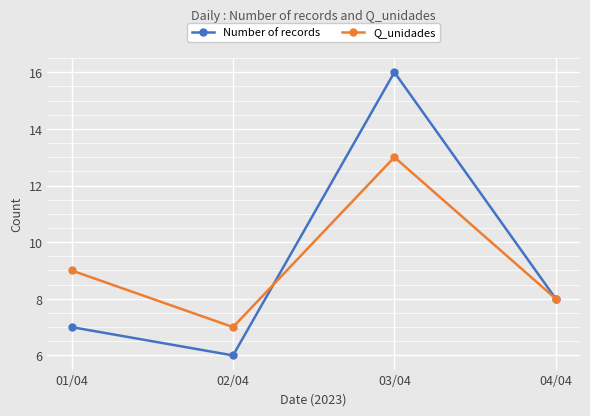

What is the lowest value of the Q_unidades series?

7